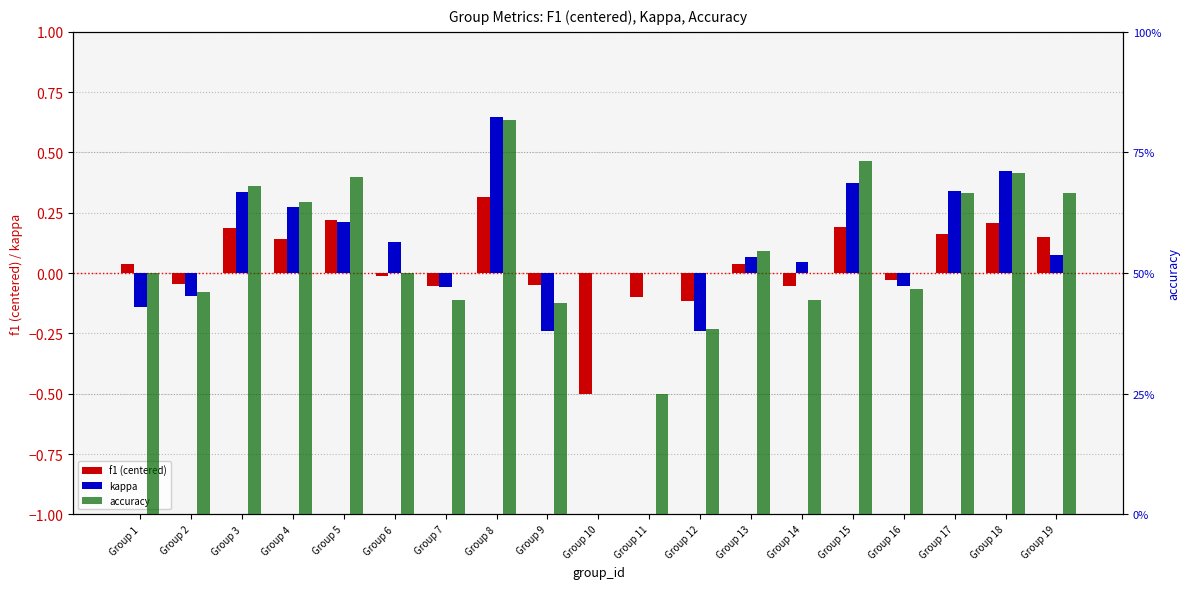

How many values in the f1 (centered) series exceed 0?

10